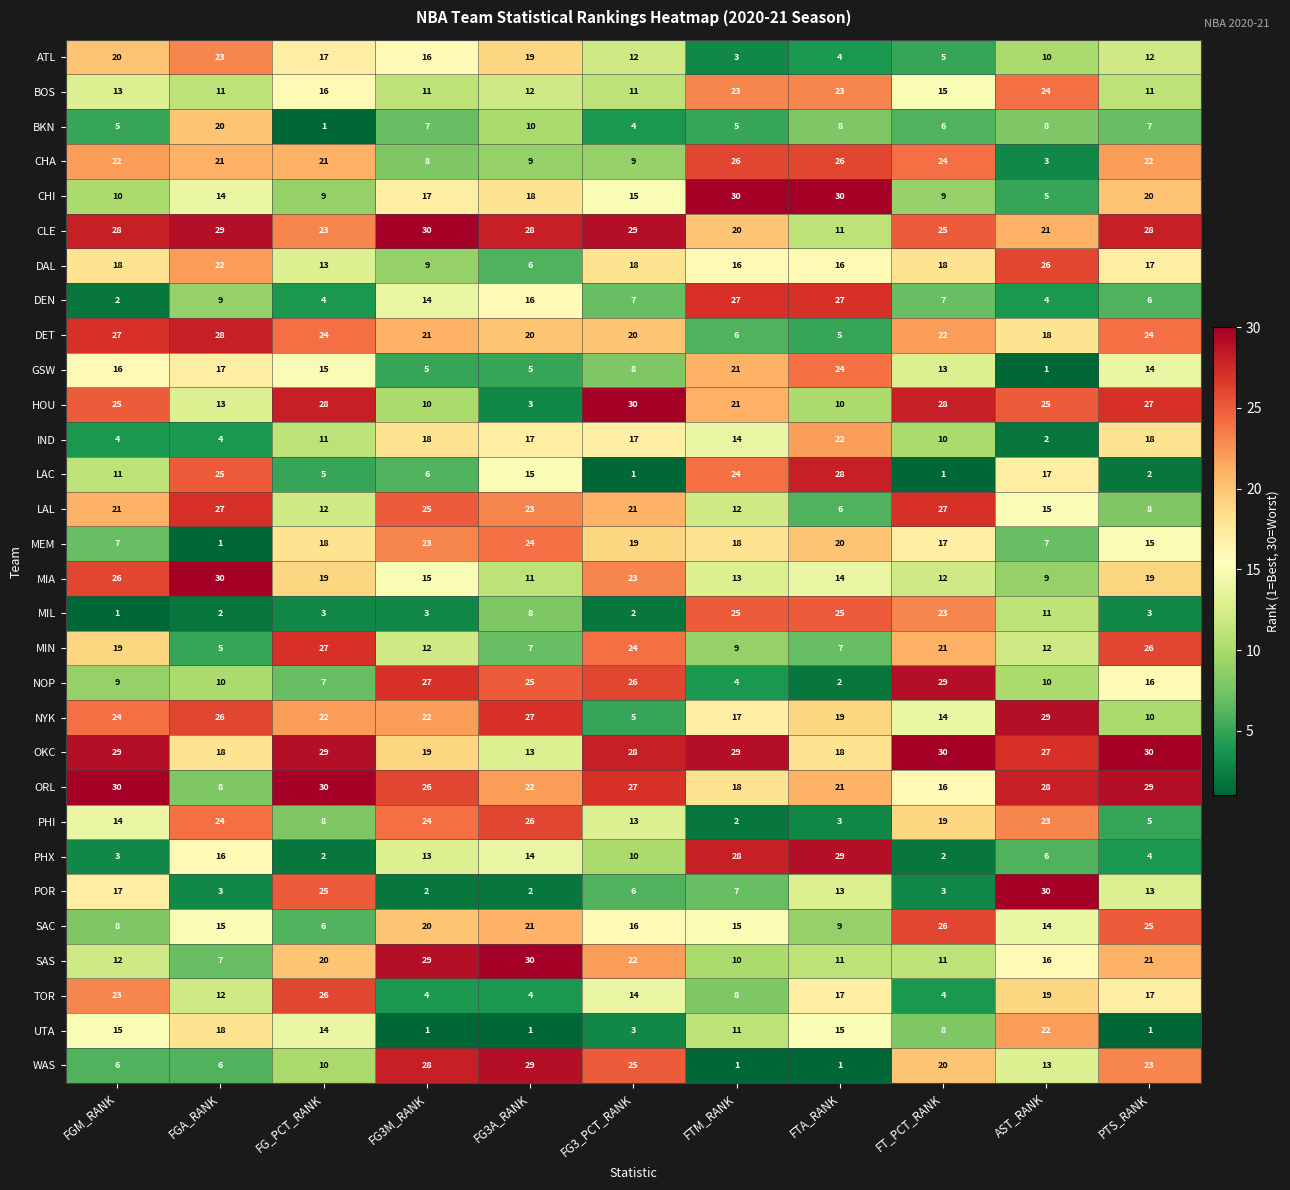

At which category is the sum across all series the highest?

PTS_RANK